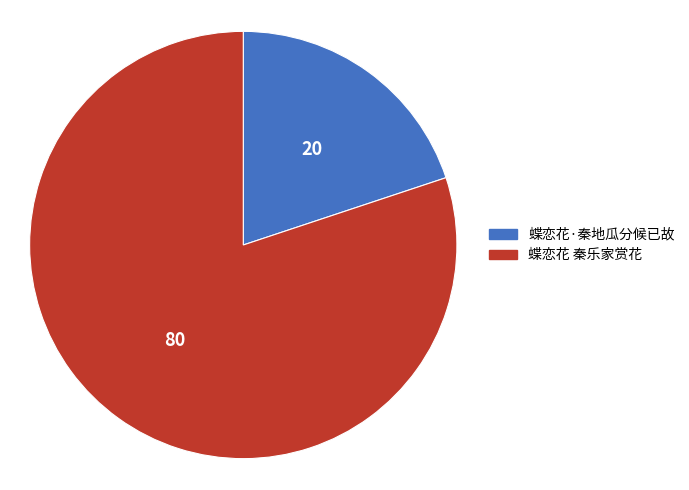

Between 蝶恋花·秦地瓜分候已故 and 蝶恋花 秦乐家赏花, which is larger?

蝶恋花 秦乐家赏花